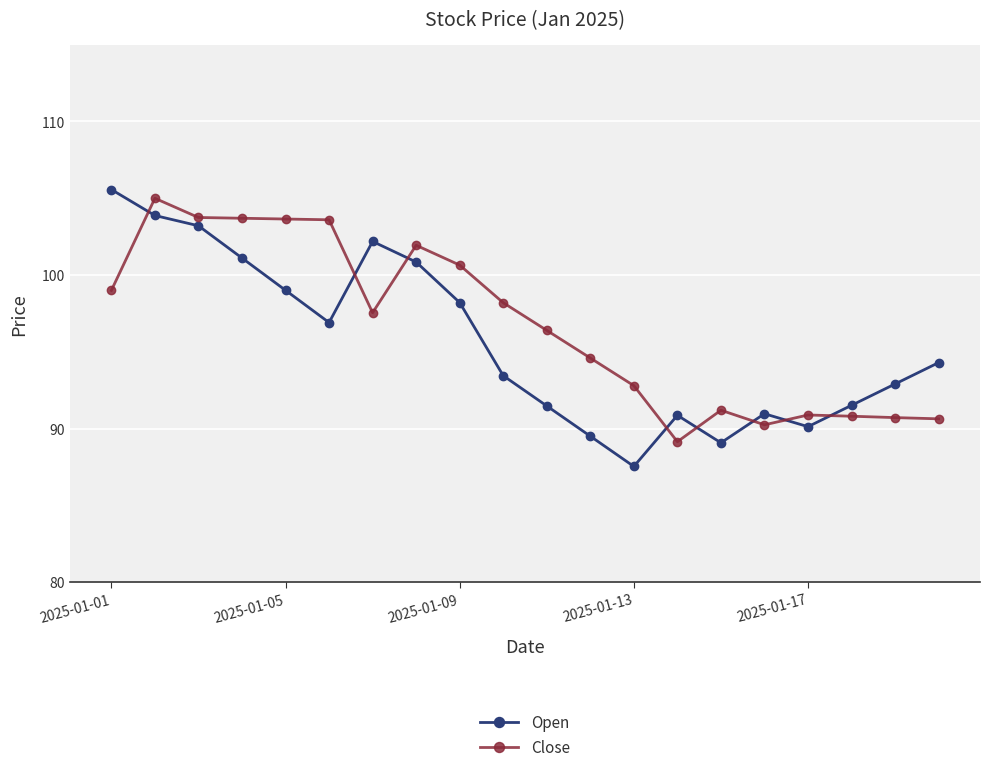

What is the maximum value for Open?

105.6